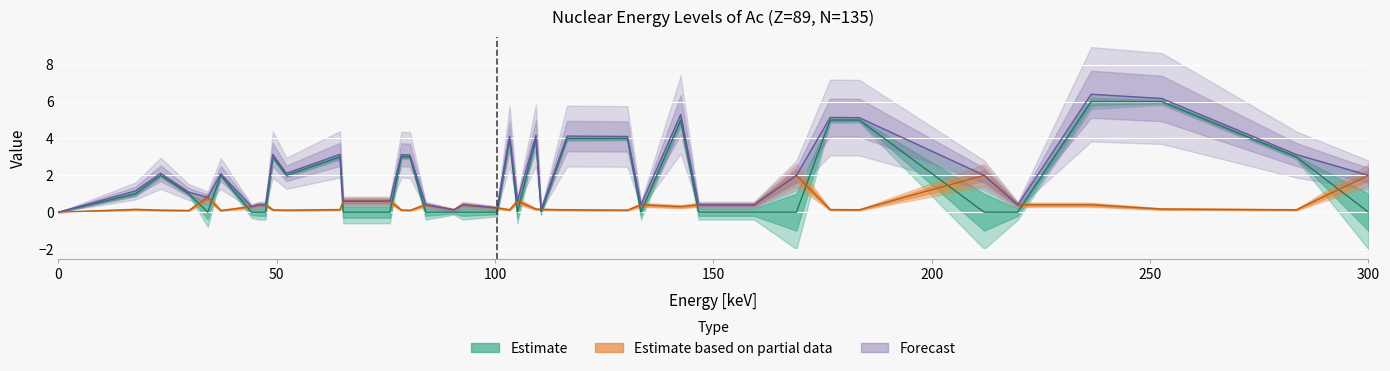

How many lines are shown in the chart?

3